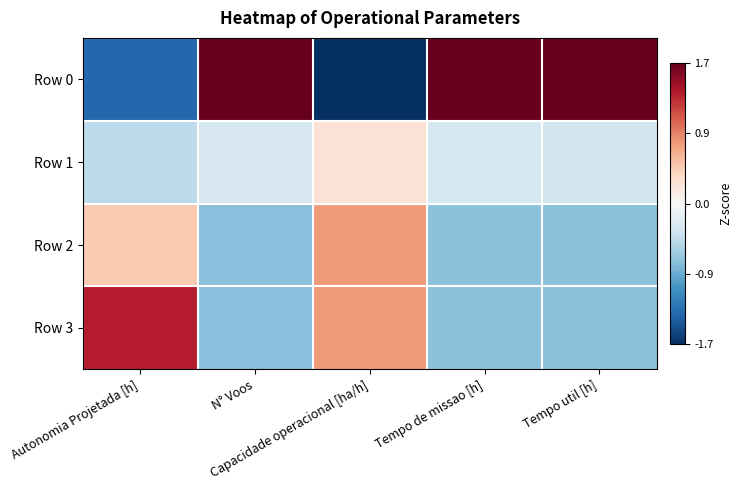

Which series has the largest range (max minus min)?

Row 0